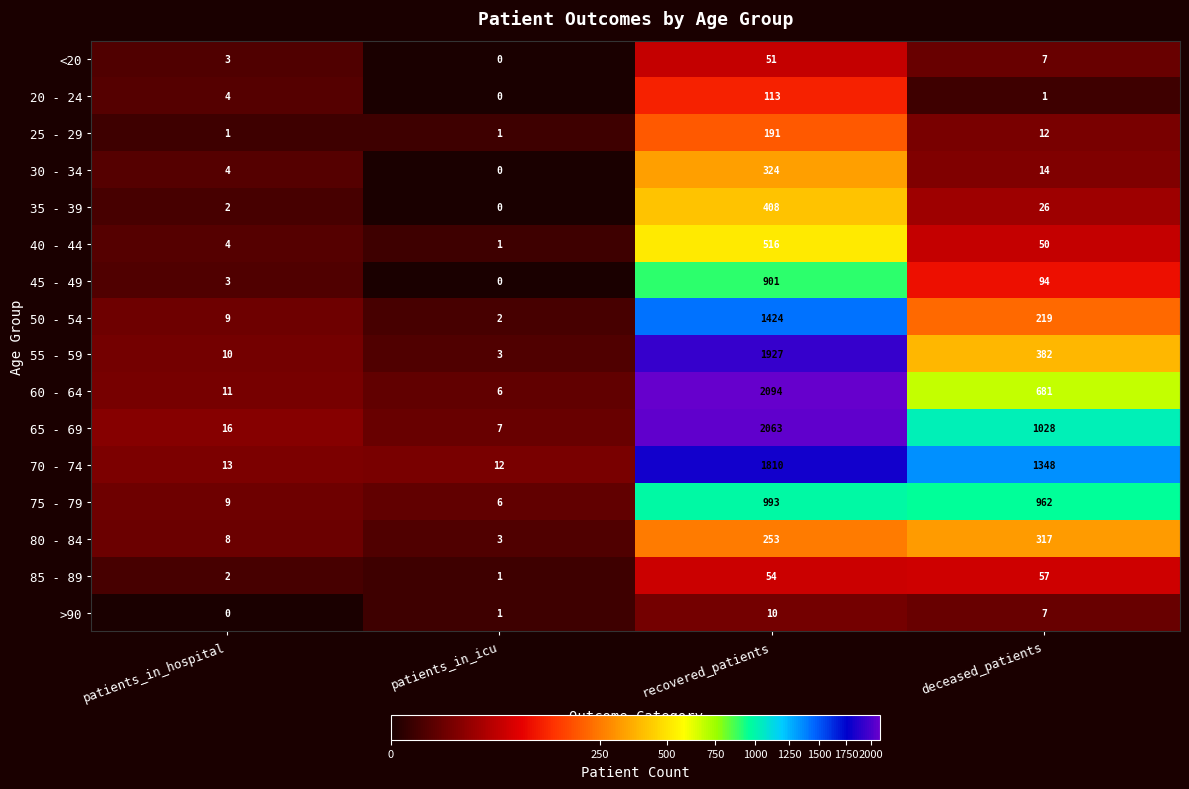

At which label does 35 - 39 reach its minimum?

patients_in_icu